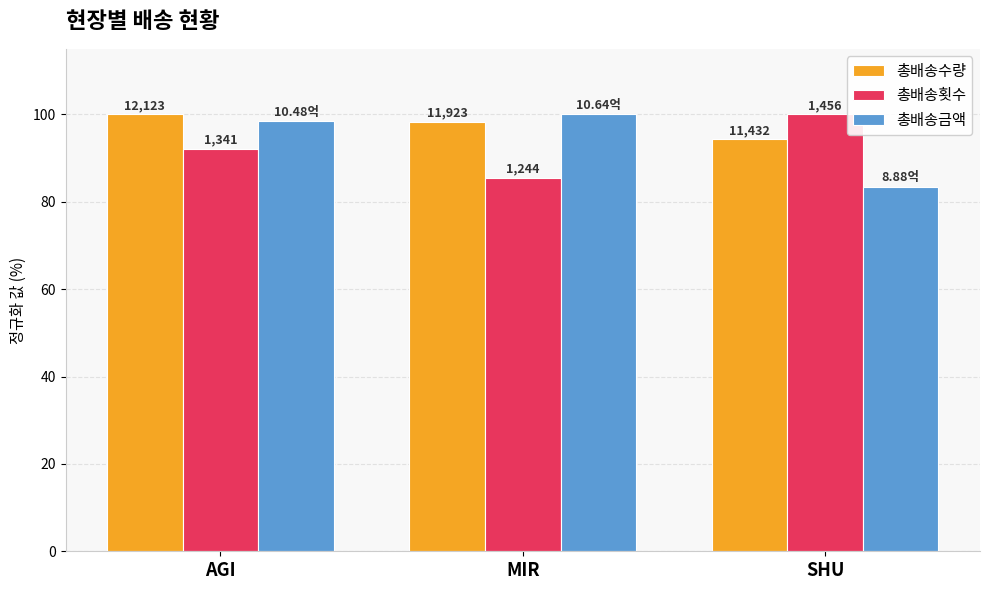

Reading left to right, extract all data points from this chart.

총배송수량: AGI=100.0	MIR=98.4	SHU=94.3
총배송횟수: AGI=92.1	MIR=85.4	SHU=100.0
총배송금액: AGI=98.5	MIR=100.0	SHU=83.5